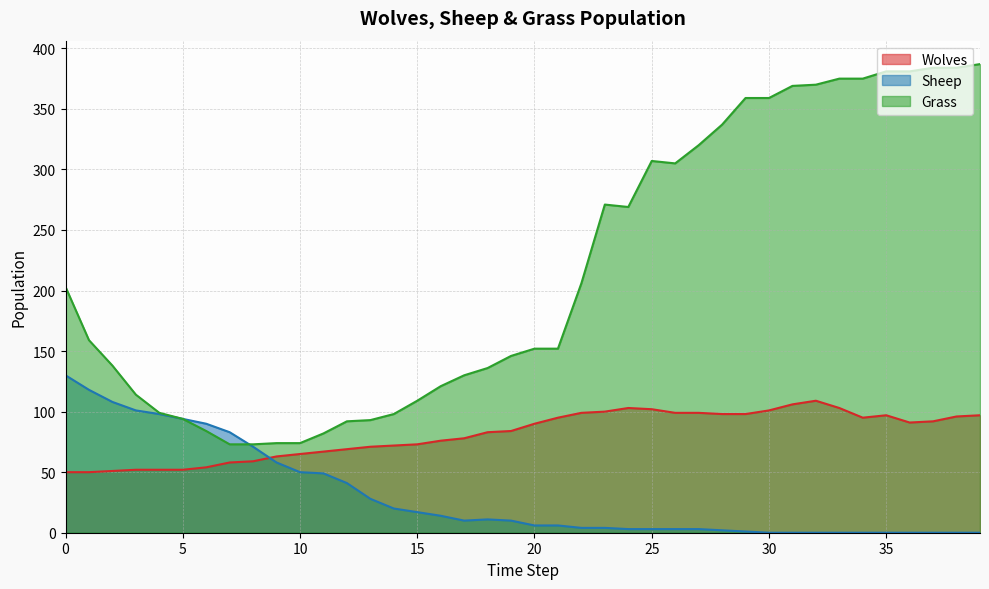

True or false: Wolves has more than 1 interior local peaks.

True